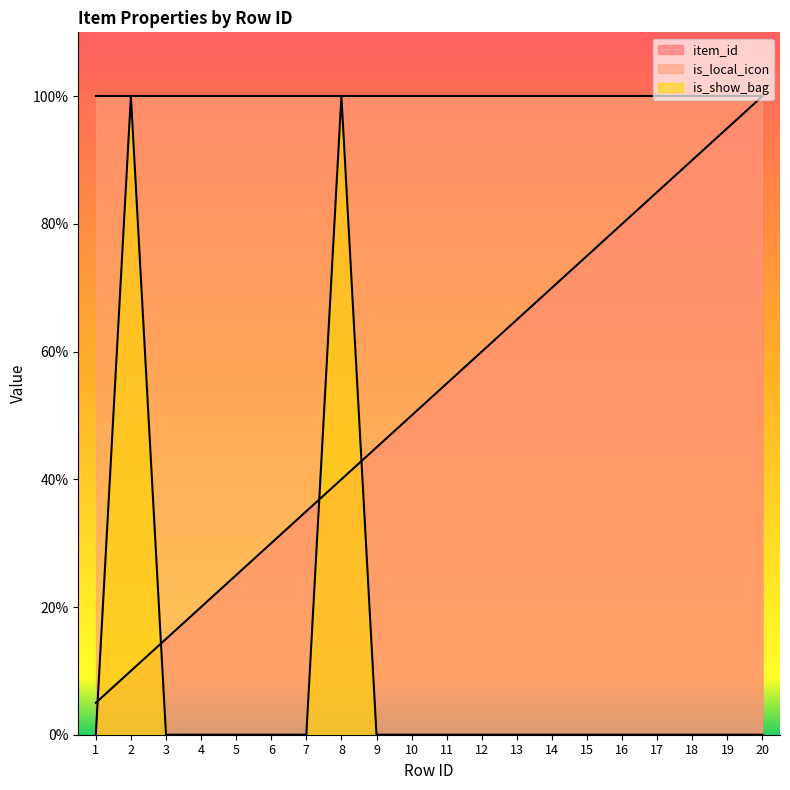

How many times do item_id and is_show_bag cross each other?

4